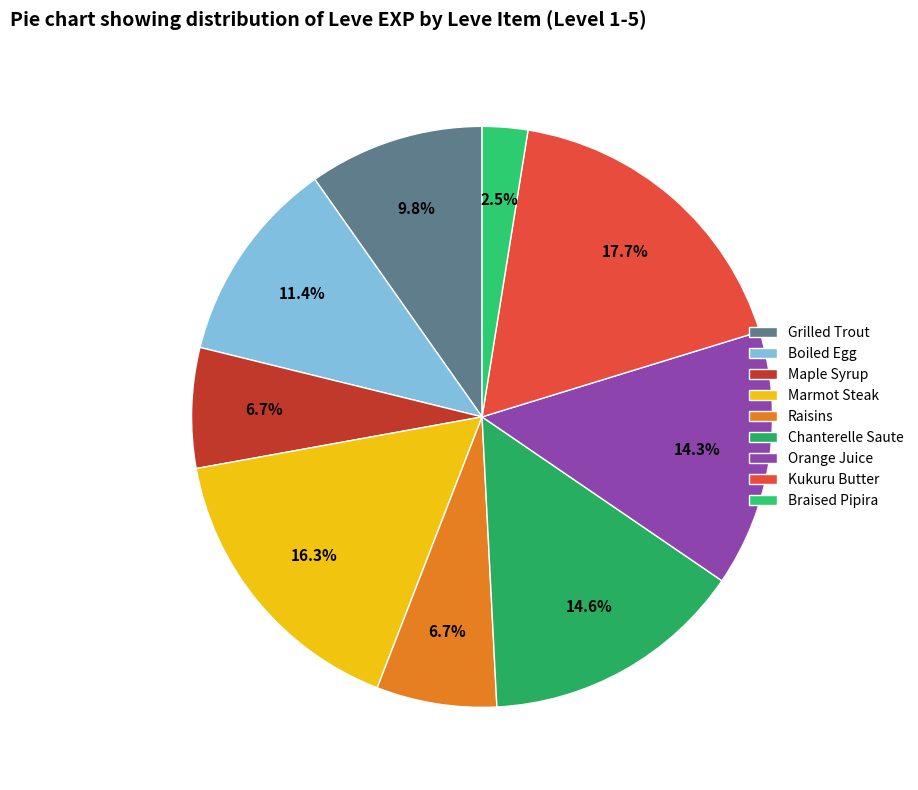

To the nearest percent, what portion does Boiled Egg represent?

11%